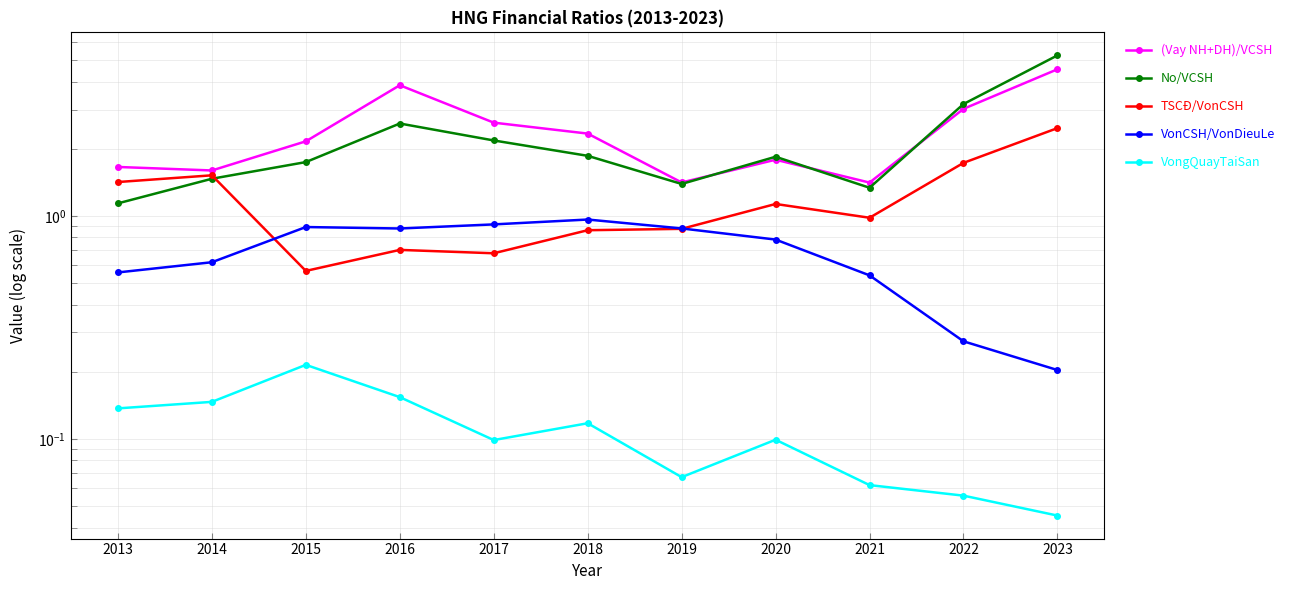

How many data points does each series have?

11